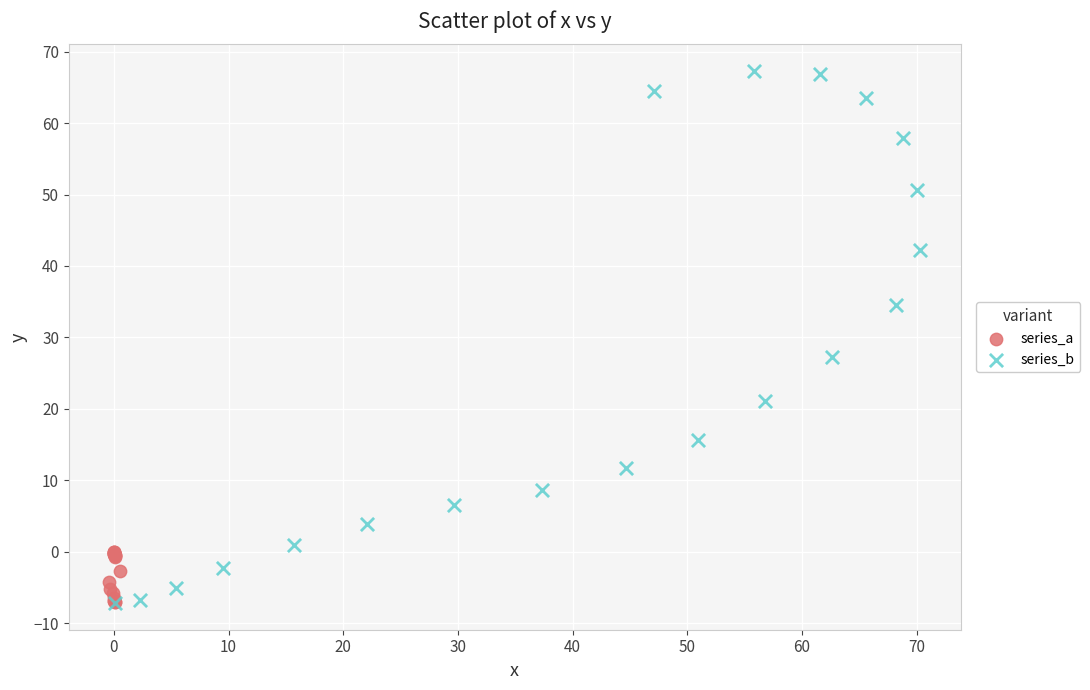

Which series contains the highest Y value?

series_b